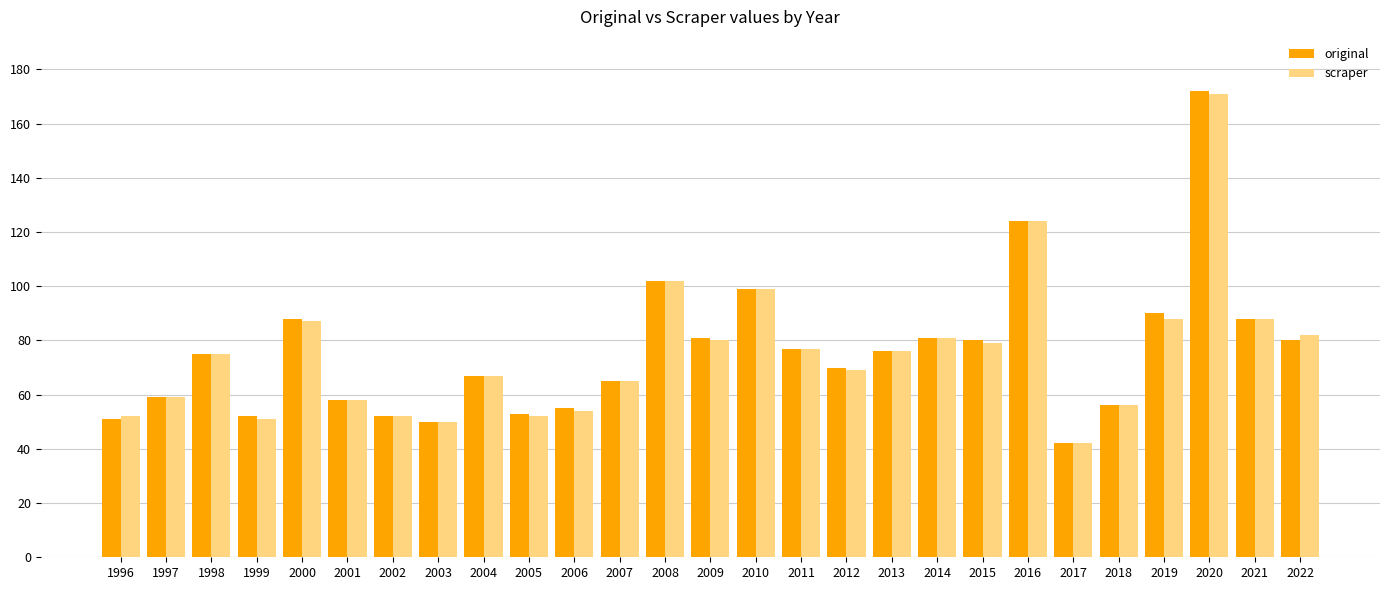

Which series has the largest range (max minus min)?

original